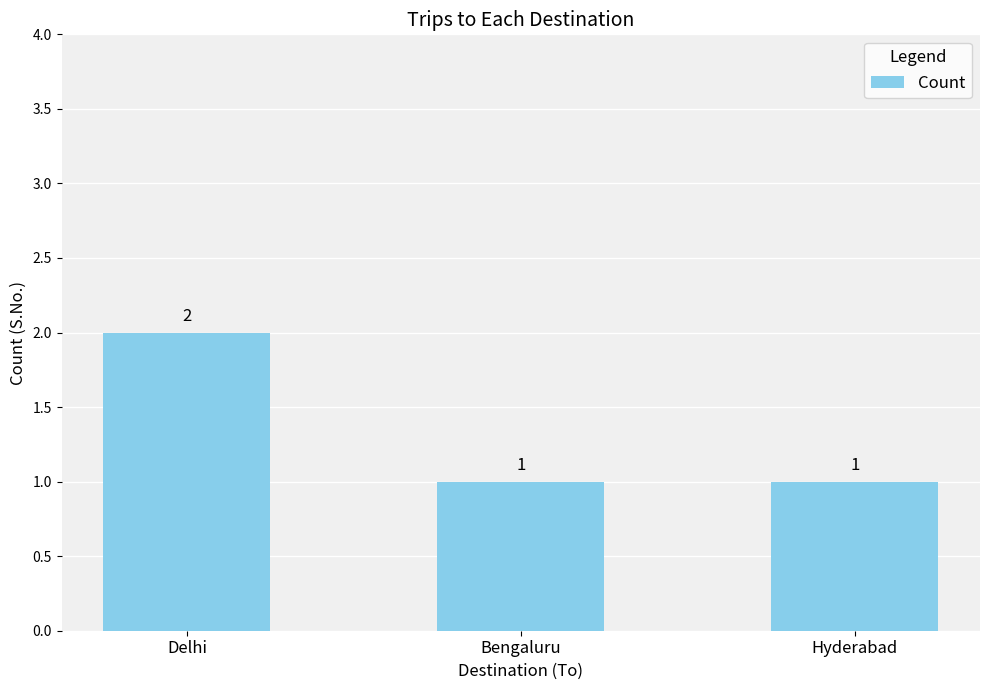

How many values are between 1 and 2?

3